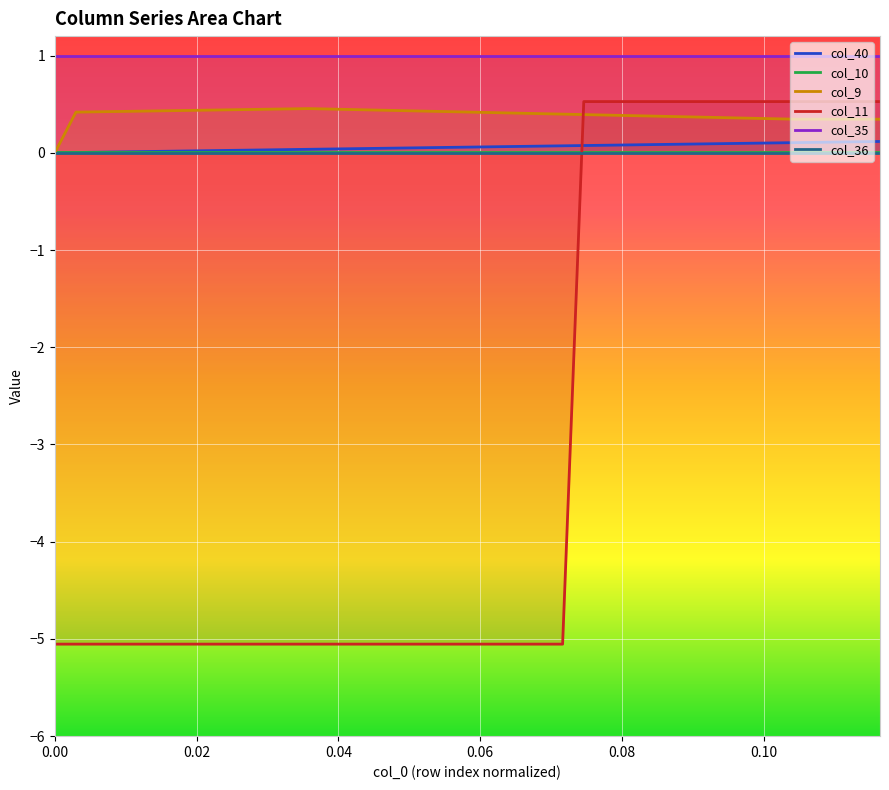

Reading left to right, extract all data points from this chart.

col_40: 0.0	0.0	0.0	0.0	0.0	0.0	0.0	0.0	0.0	0.0	0.0	0.0	0.0	0.0	0.0	0.0	0.0	0.1	0.1	0.1	0.1	0.1	0.1	0.1	0.1	0.1	0.1	0.1	0.1	0.1	0.1	0.1	0.1	0.1	0.1	0.1	0.1	0.1	0.1	0.1
col_10: 0.0	0.0	0.0	0.0	0.0	0.0	0.0	0.0	0.0	0.0	0.0	0.0	0.0	0.0	0.0	0.0	0.0	0.0	0.0	0.0	0.0	0.0	0.0	0.0	0.0	0.0	0.0	0.0	0.0	0.0	0.0	0.0	0.0	0.0	0.0	0.0	0.0	0.0	0.0	0.0
col_9: 0.0	0.4	0.4	0.4	0.4	0.4	0.4	0.4	0.4	0.4	0.4	0.5	0.5	0.4	0.4	0.4	0.4	0.4	0.4	0.4	0.4	0.4	0.4	0.4	0.4	0.4	0.4	0.4	0.4	0.4	0.4	0.4	0.4	0.4	0.4	0.3	0.3	0.3	0.3	0.3
col_11: -5.1	-5.1	-5.1	-5.1	-5.1	-5.1	-5.1	-5.1	-5.1	-5.1	-5.1	-5.1	-5.1	-5.1	-5.1	-5.1	-5.1	-5.1	-5.1	-5.1	-5.1	-5.1	-5.1	-5.1	-5.1	0.5	0.5	0.5	0.5	0.5	0.5	0.5	0.5	0.5	0.5	0.5	0.5	0.5	0.5	0.5
col_35: 1.0	1.0	1.0	1.0	1.0	1.0	1.0	1.0	1.0	1.0	1.0	1.0	1.0	1.0	1.0	1.0	1.0	1.0	1.0	1.0	1.0	1.0	1.0	1.0	1.0	1.0	1.0	1.0	1.0	1.0	1.0	1.0	1.0	1.0	1.0	1.0	1.0	1.0	1.0	1.0
col_36: 0.0	0.0	0.0	0.0	0.0	0.0	0.0	0.0	0.0	0.0	0.0	0.0	0.0	0.0	0.0	0.0	0.0	0.0	0.0	0.0	0.0	0.0	0.0	0.0	0.0	0.0	0.0	0.0	0.0	0.0	0.0	0.0	0.0	0.0	0.0	0.0	0.0	0.0	0.0	0.0